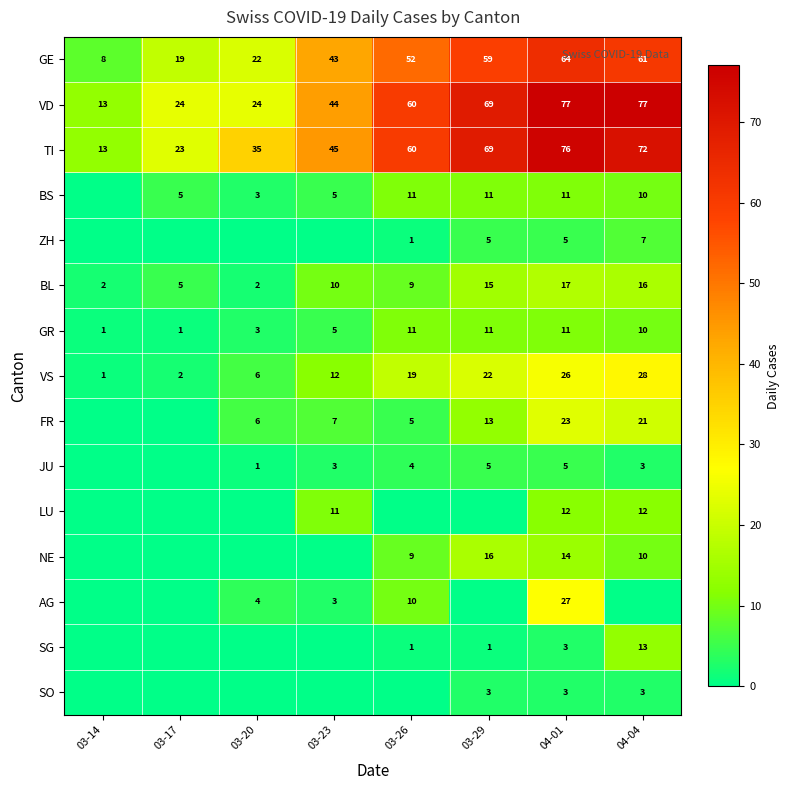

Is the value of VS at 03-17 greater than the value of BL at 03-26?

No